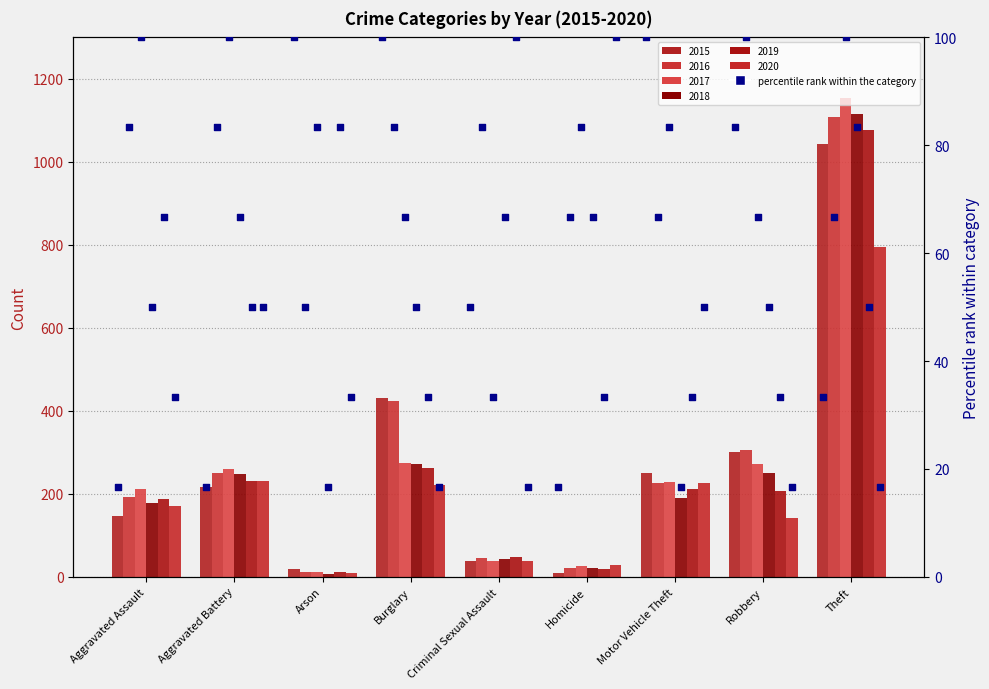

Between Robbery and Homicide, which is larger?

Robbery